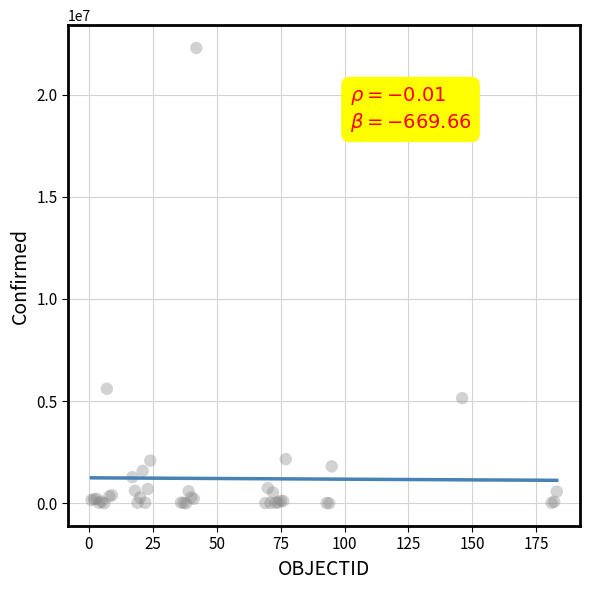

What Y value in the scatter plot is closest to 11142154?

5606745